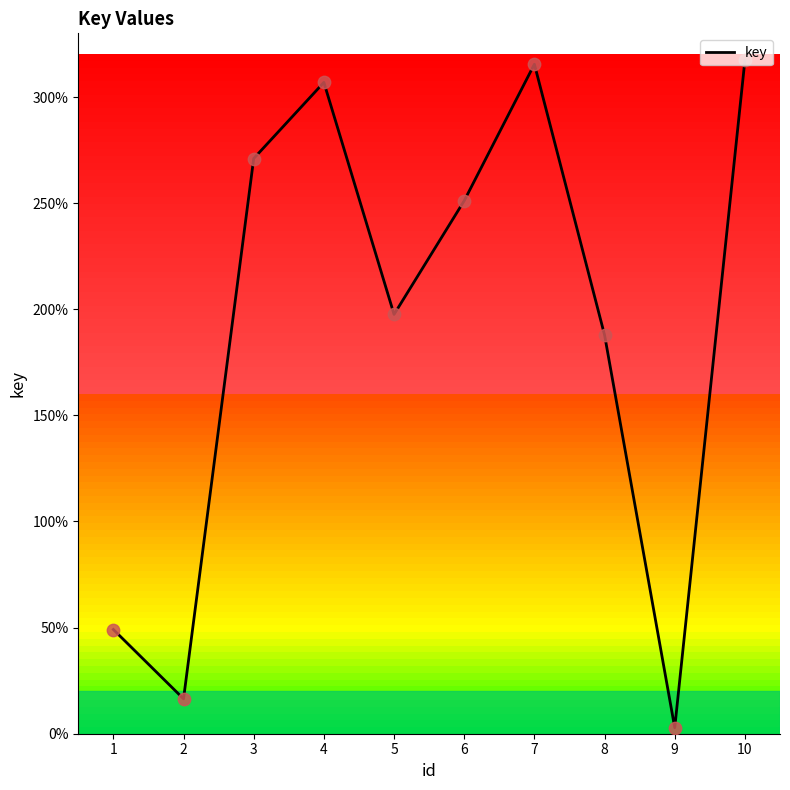

What is the ratio of the value at 2 to the value at 1?

0.3